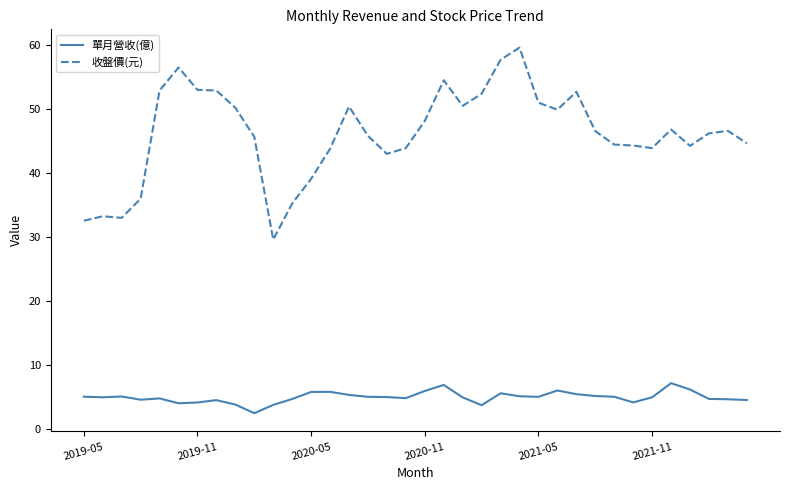

What is the greatest value displayed?

59.6